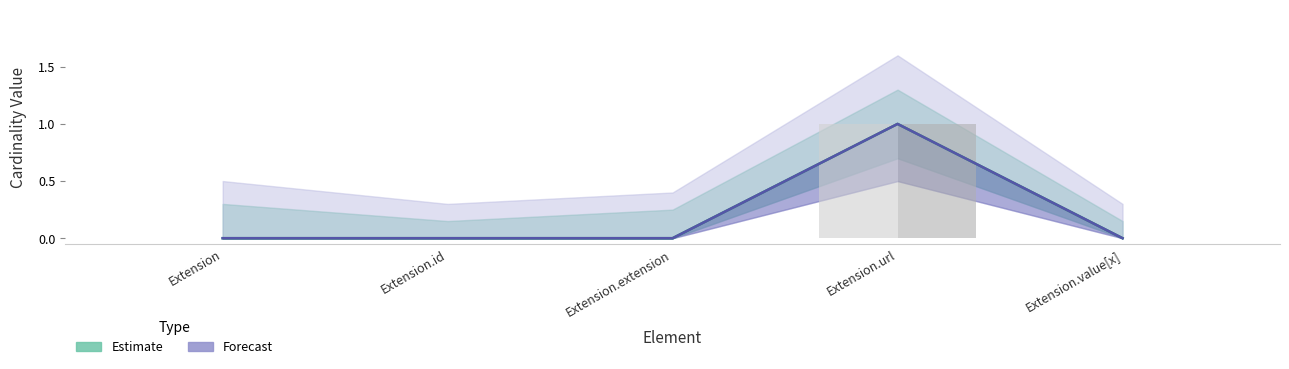

How many data points in Base Min are above 0?

1